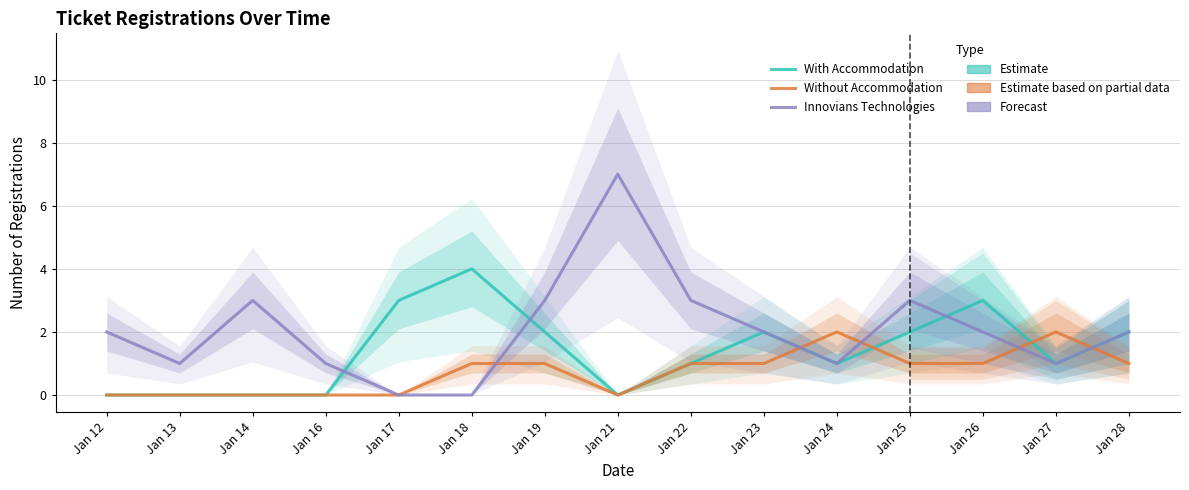

Between Jan 24 and Jan 27, which series saw the biggest shift?

With Accommodation